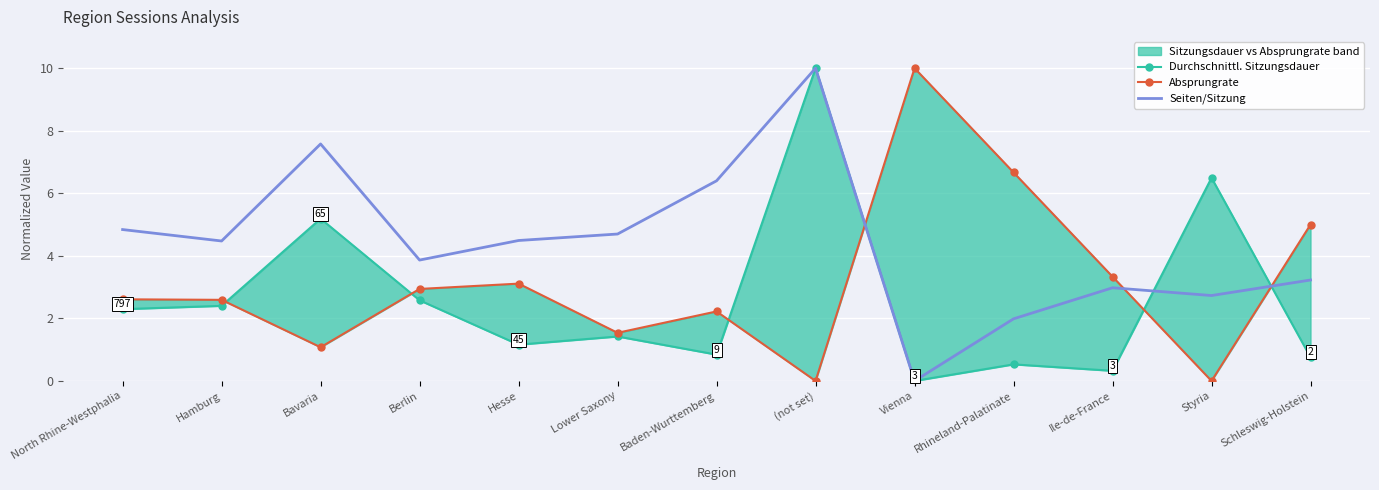

What is the sum of all Absprungrate values?

41.1